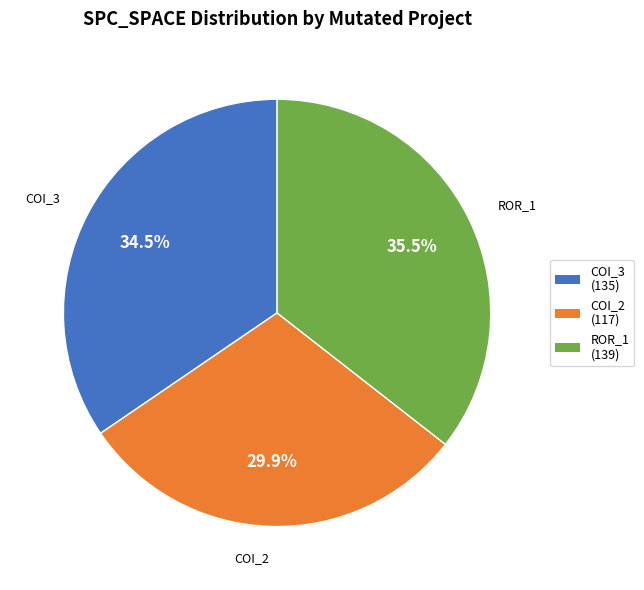

Does any single category account for the majority?

No